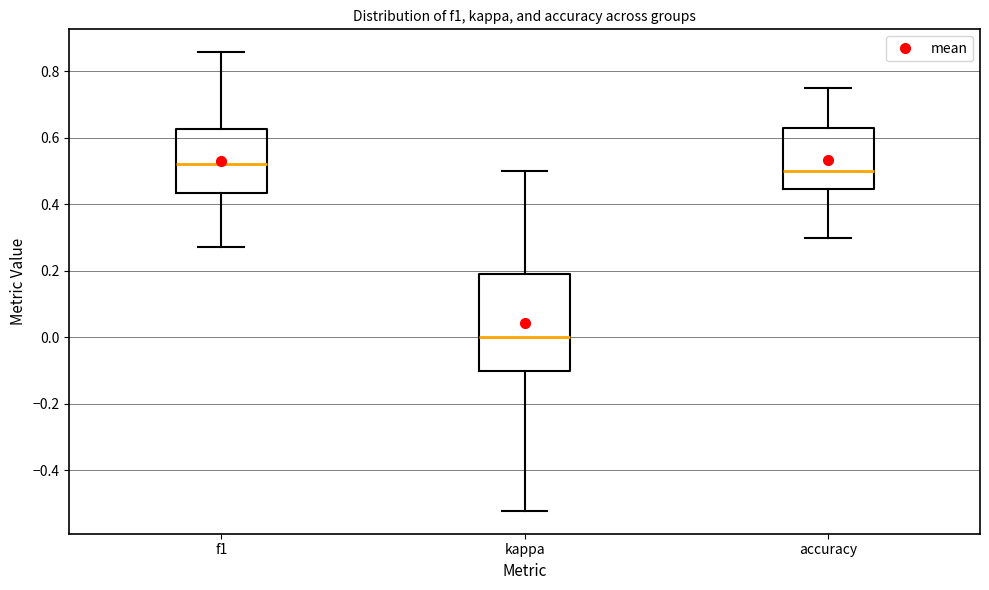

Reading left to right, transcribe this box plot: for each box, give where its median line is, the range the box spans, and where its two whiskers end, as read against the y-axis. The values are not printed on the chart, so give them approximately, as read against the axis.

f1: median 0.52, box 0.44 to 0.62, whiskers 0.28 to 0.86
kappa: median 0.00, box -0.10 to 0.20, whiskers -0.52 to 0.50
accuracy: median 0.50, box 0.44 to 0.62, whiskers 0.30 to 0.76